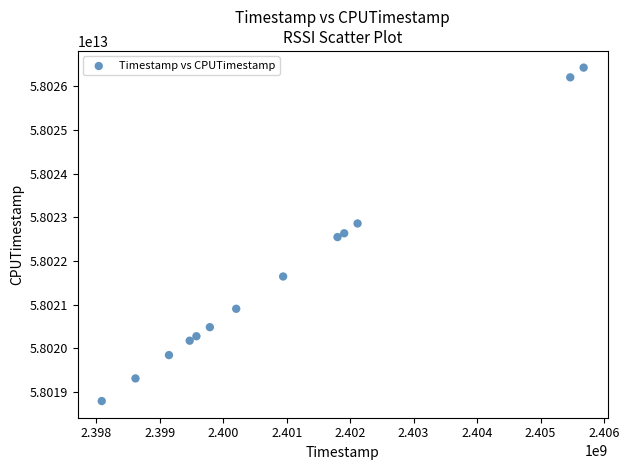

What is the range of X values (max minus min)?

7591224